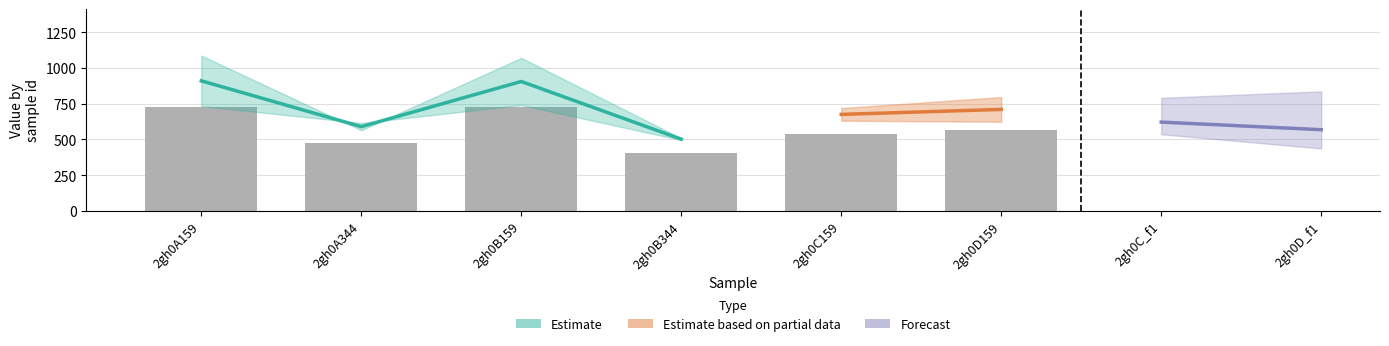

What is the value of the 5th bar from the left?

540.2